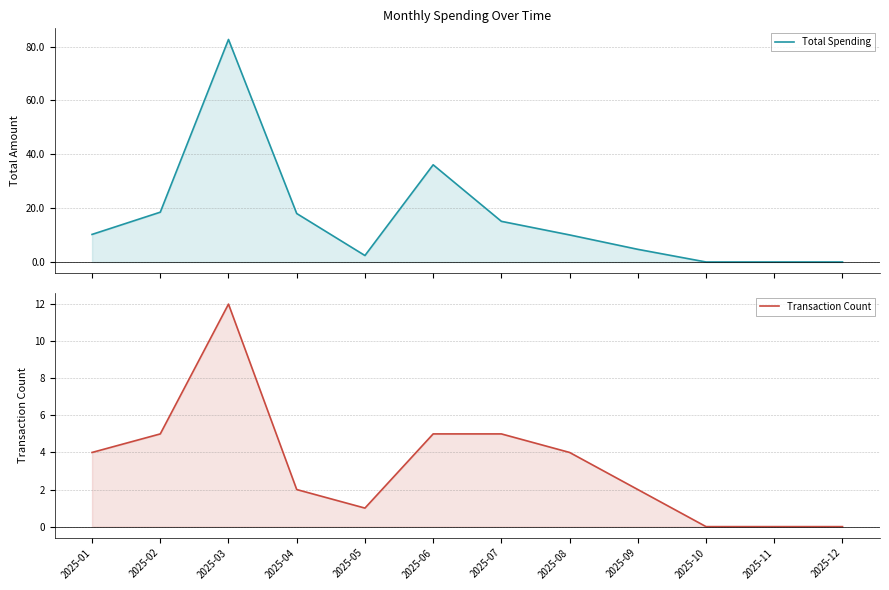

List the series in order of their peak value, lowest first.

Transaction Count, Total Spending